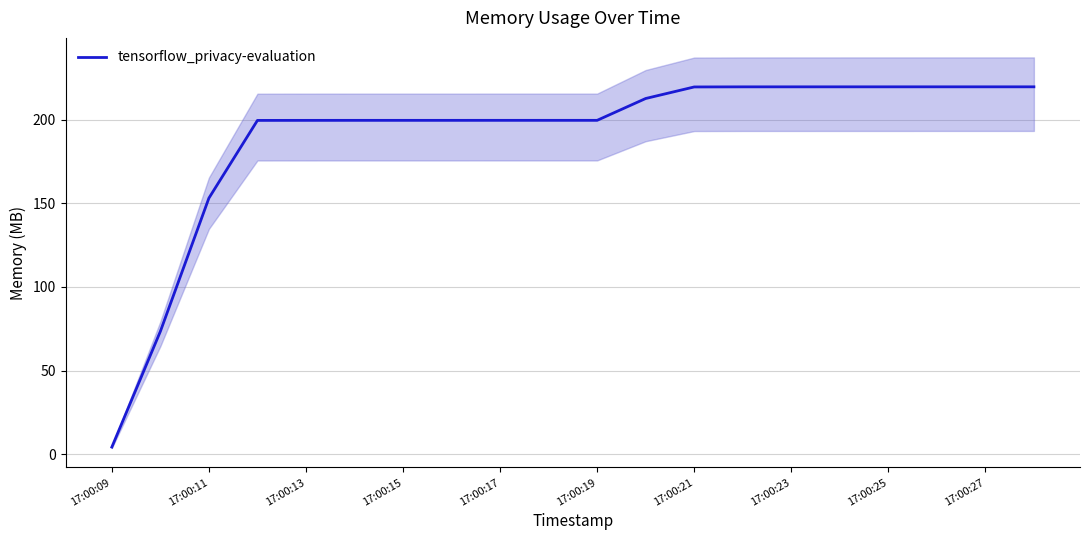

The value at 17:00:25 is 58.8. True or false?

False